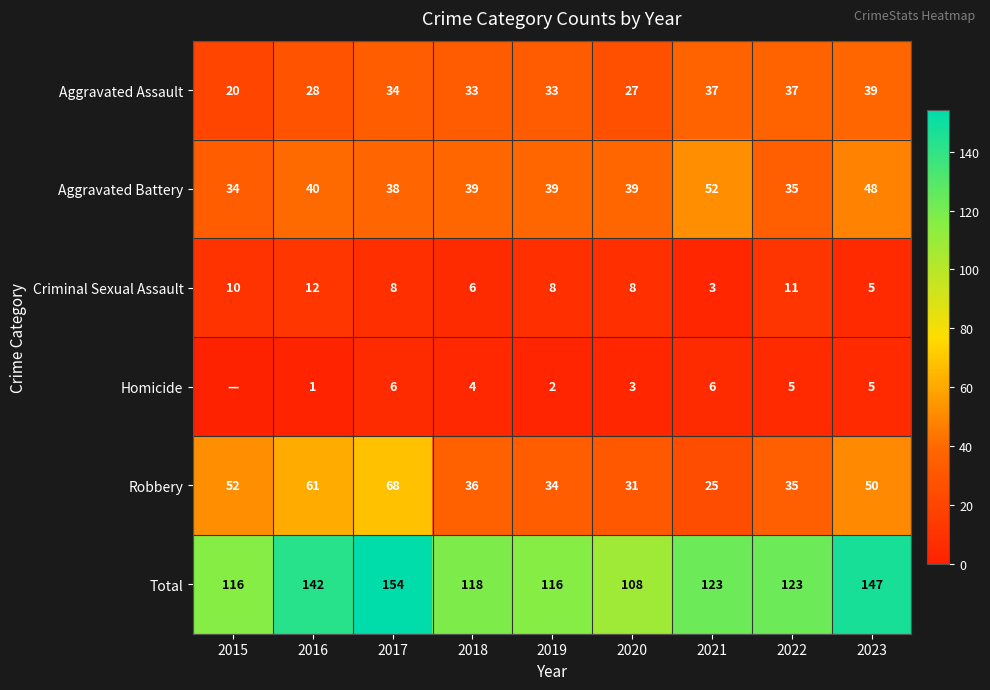

Which category has the highest value in the Criminal Sexual Assault series?

2016